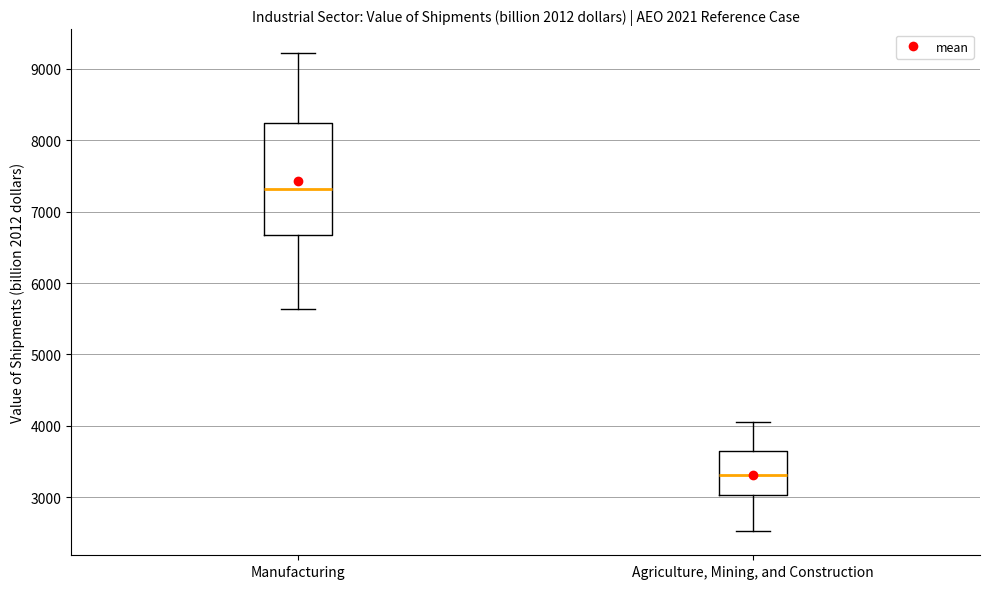

Reading left to right, transcribe this box plot: for each box, give where its median line is, the range the box spans, and where its two whiskers end, as read against the y-axis. The values are not printed on the chart, so give them approximately, as read against the axis.

Manufacturing: median 7300, box 6700 to 8200, whiskers 5600 to 9200
Agriculture, Mining, and Construction: median 3300, box 3000 to 3700, whiskers 2500 to 4000